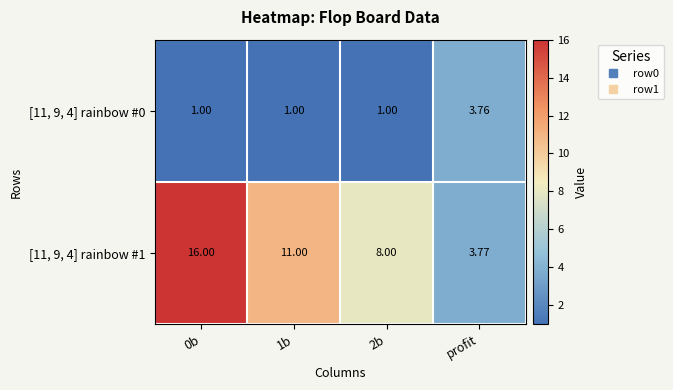

Is the value of [11, 9, 4] rainbow #0 at 2b greater than the value of [11, 9, 4] rainbow #1 at 2b?

No